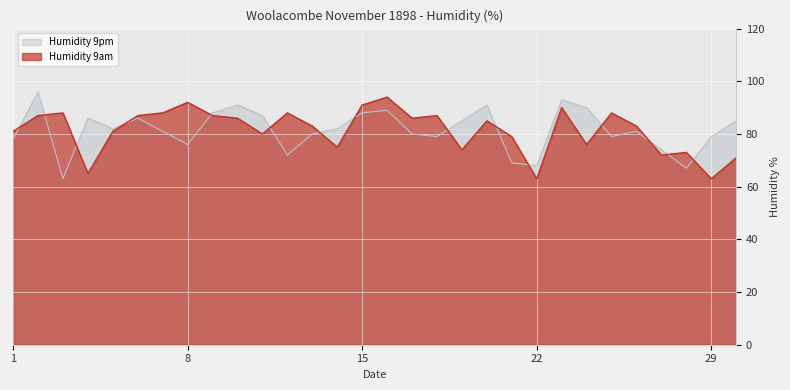

Between 15 and 18, which series saw the biggest shift?

Humidity 9pm